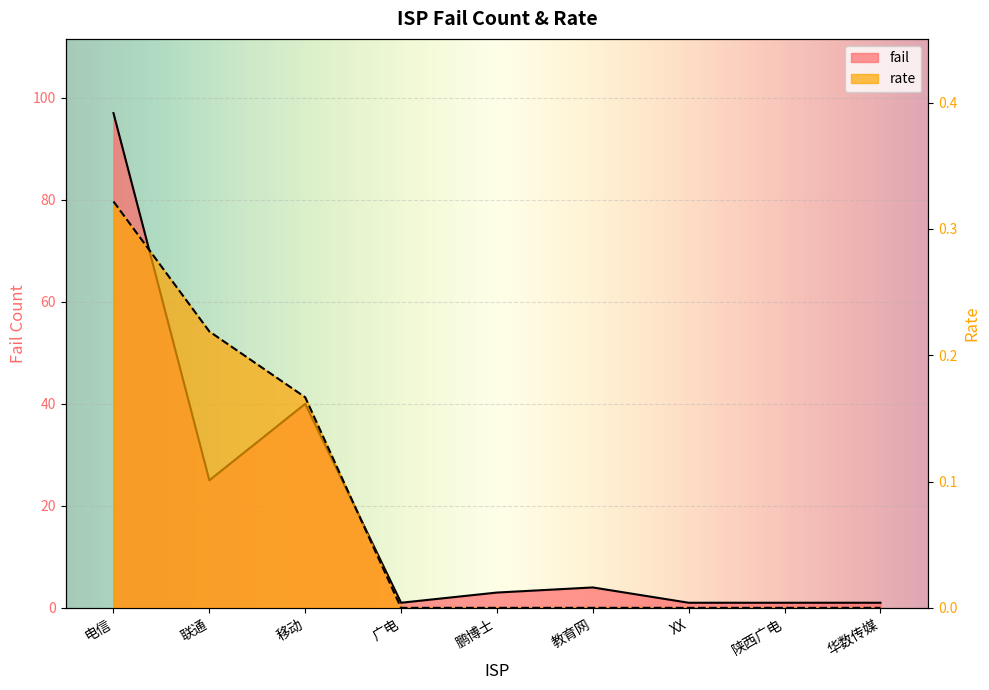

What is the difference between the maximum and minimum values in the fail series?

96.0